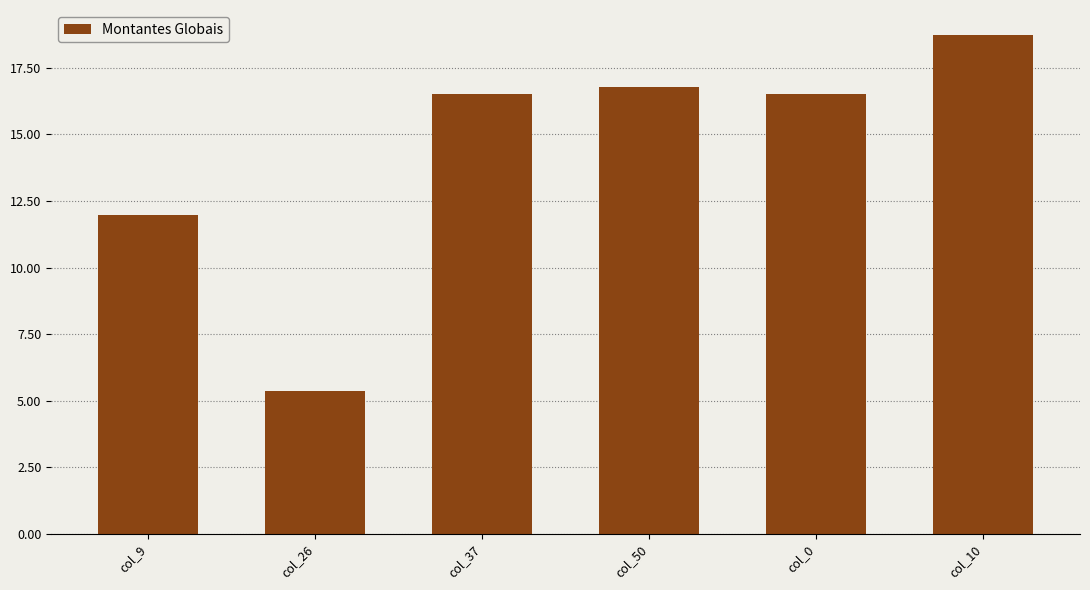

What position from the left is col_37?

3